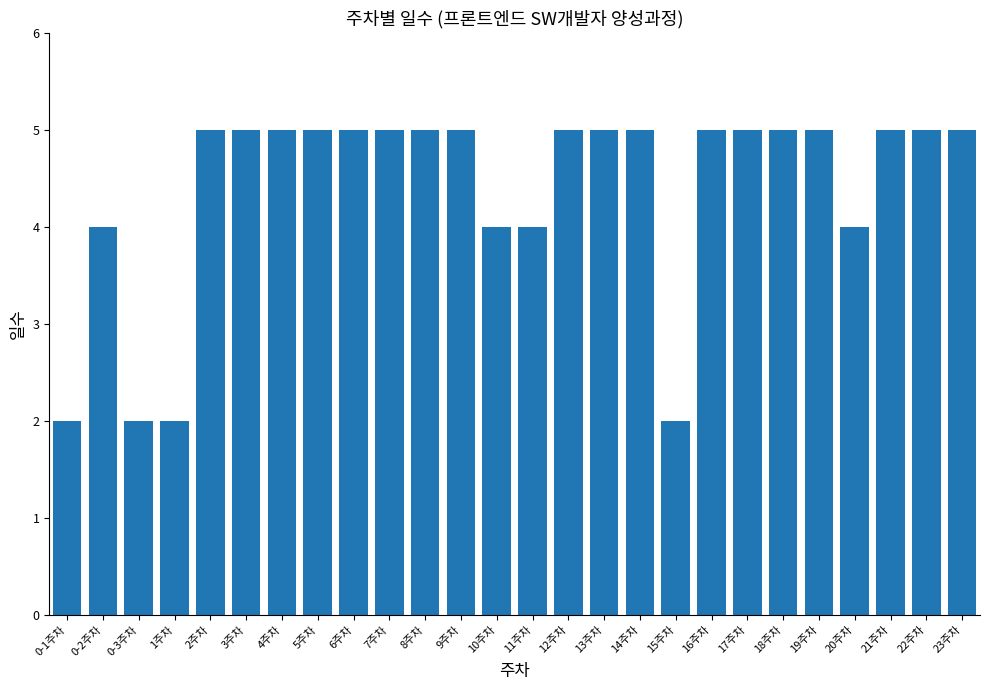

What is the sum of the values at 2주차 and 14주차?

10